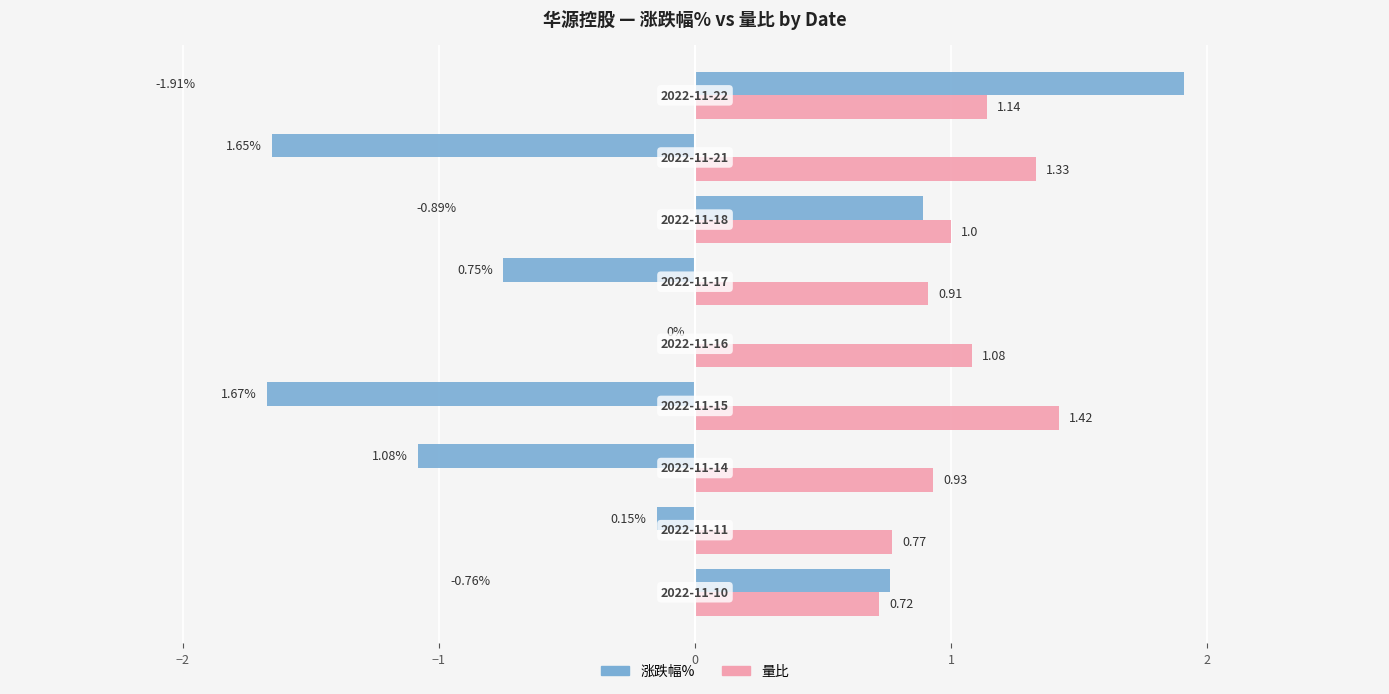

Which series has the largest total across all categories?

量比